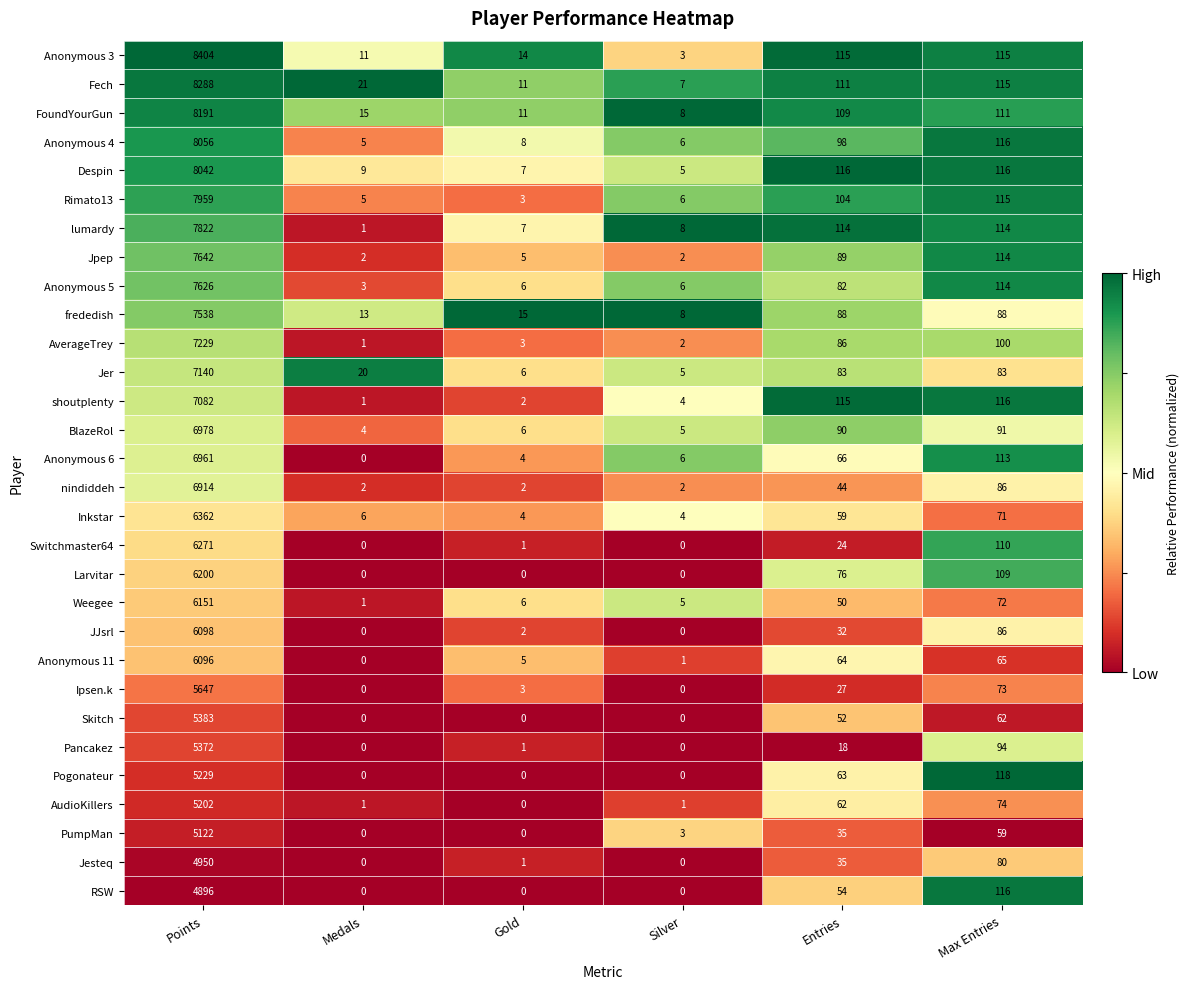

List the series in order of their peak value, highest first.

Anonymous 3, Fech, FoundYourGun, Anonymous 4, Despin, Rimato13, lumardy, Jpep, Anonymous 5, frededish, AverageTrey, Jer, shoutplenty, BlazeRol, Anonymous 6, nindiddeh, Inkstar, Switchmaster64, Larvitar, Weegee, JJsrl, Anonymous 11, Ipsen.k, Skitch, Pancakez, Pogonateur, AudioKillers, PumpMan, Jesteq, RSW